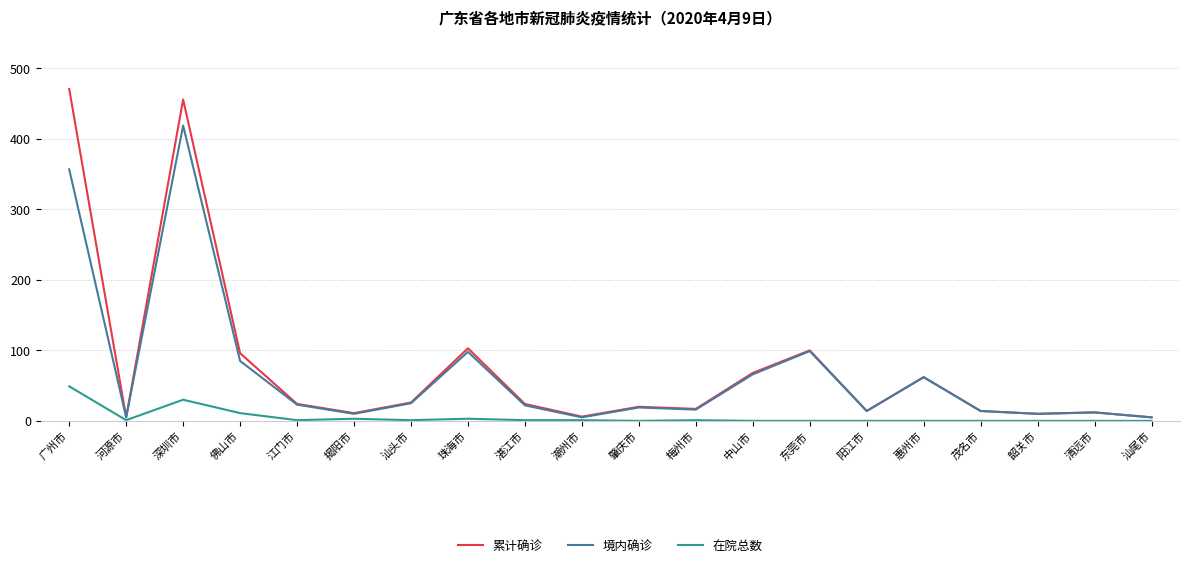

What is the total value across all series at 阳江市?

28